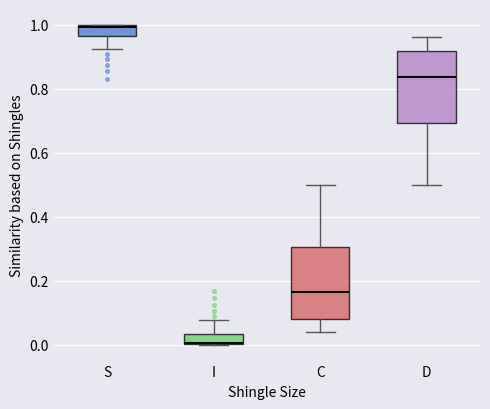

Where does the median line of the box for D sit on the y-axis? The values are not printed on the chart, so give them approximately, as read against the axis.

0.84